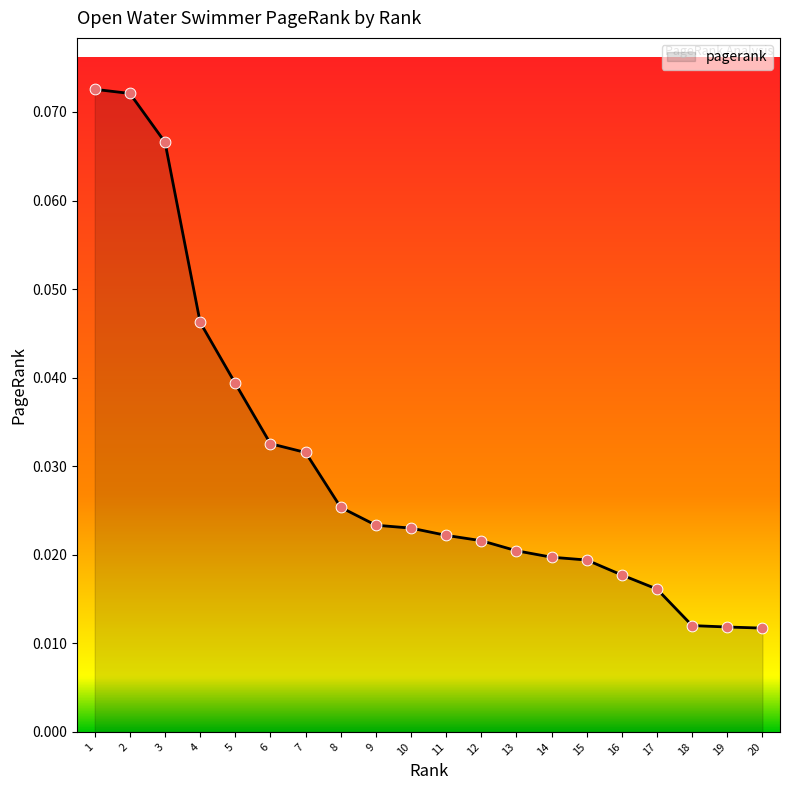

Between 10 and 16, which is larger?

10